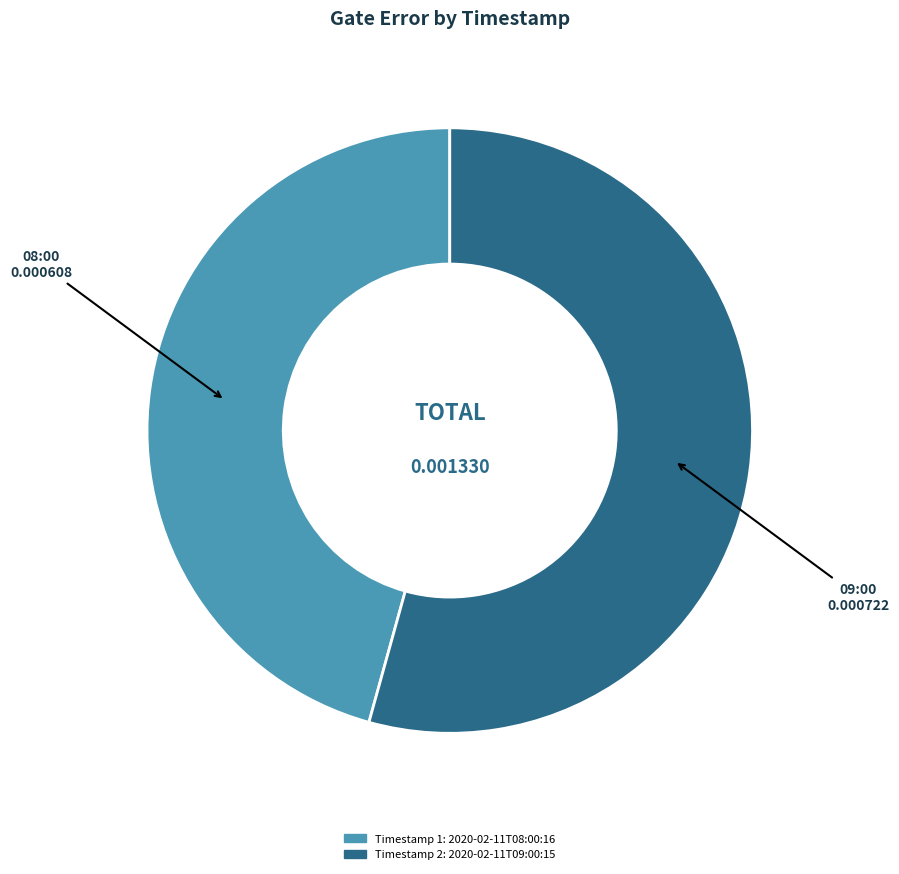

Is there a majority slice in this chart?

Yes